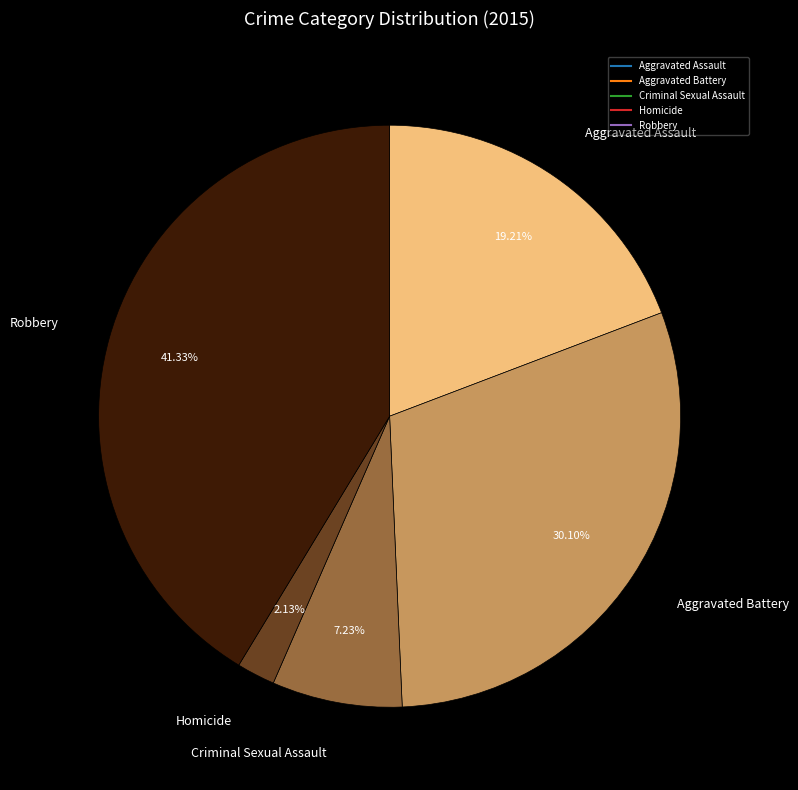

To the nearest percent, what percentage of the pie is Aggravated Battery?

30%